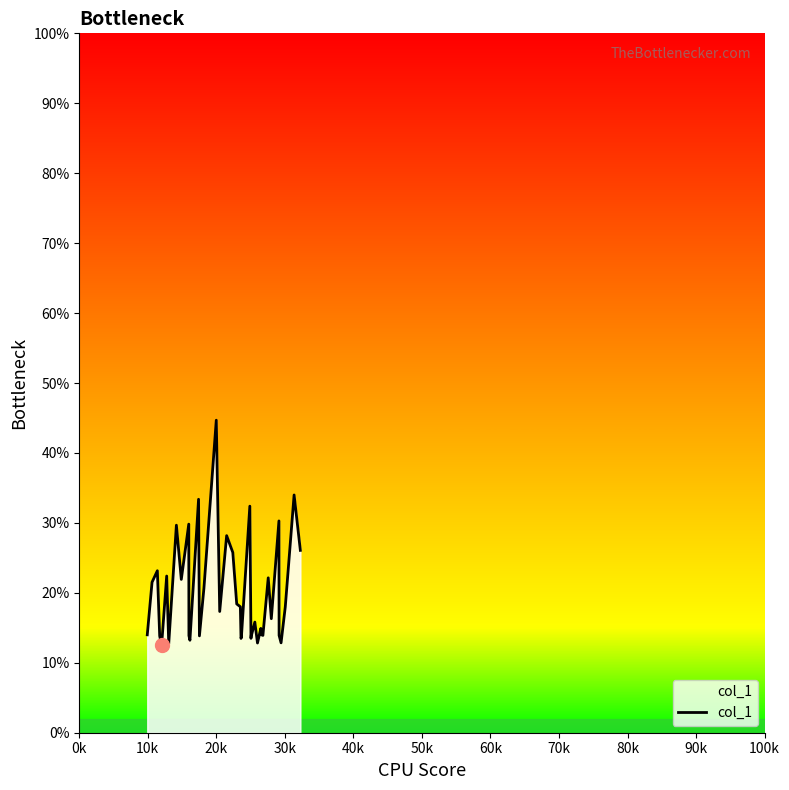

What is the greatest value displayed?

44.7